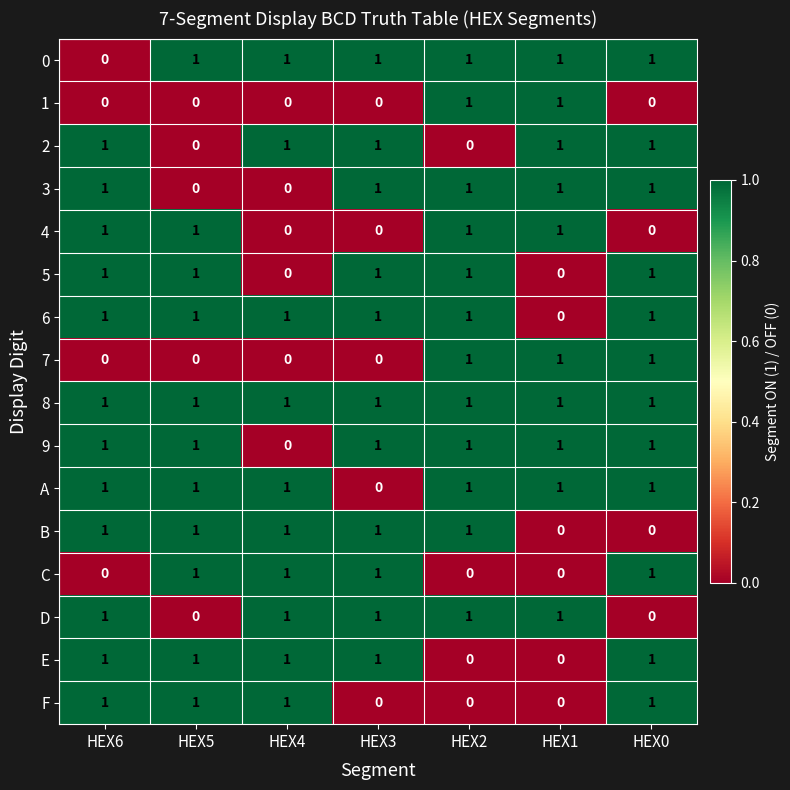

Count the 6 values in the range 1 to 2.

6